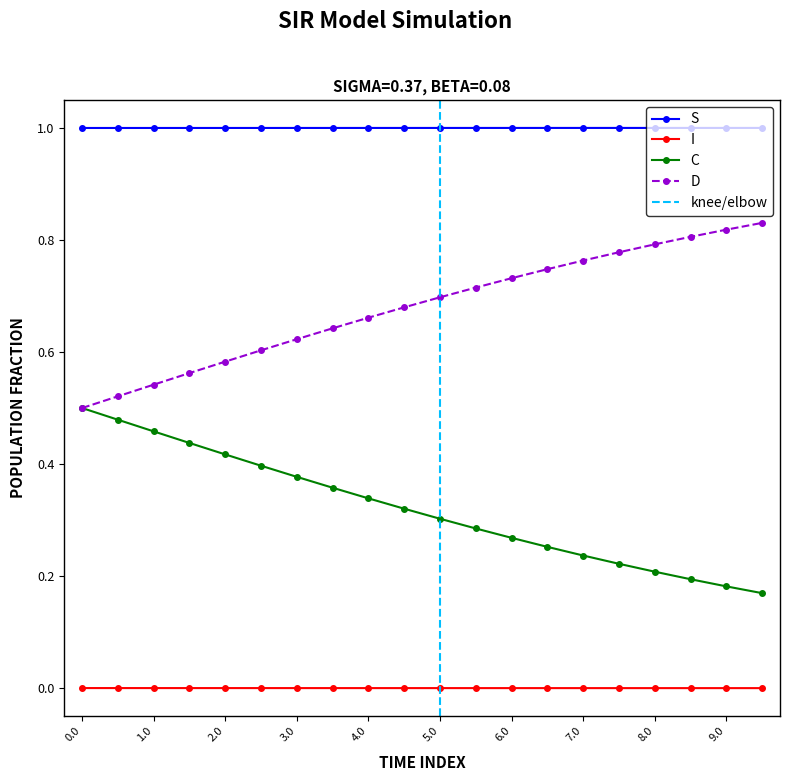

True or false: C and I cross at least once.

False